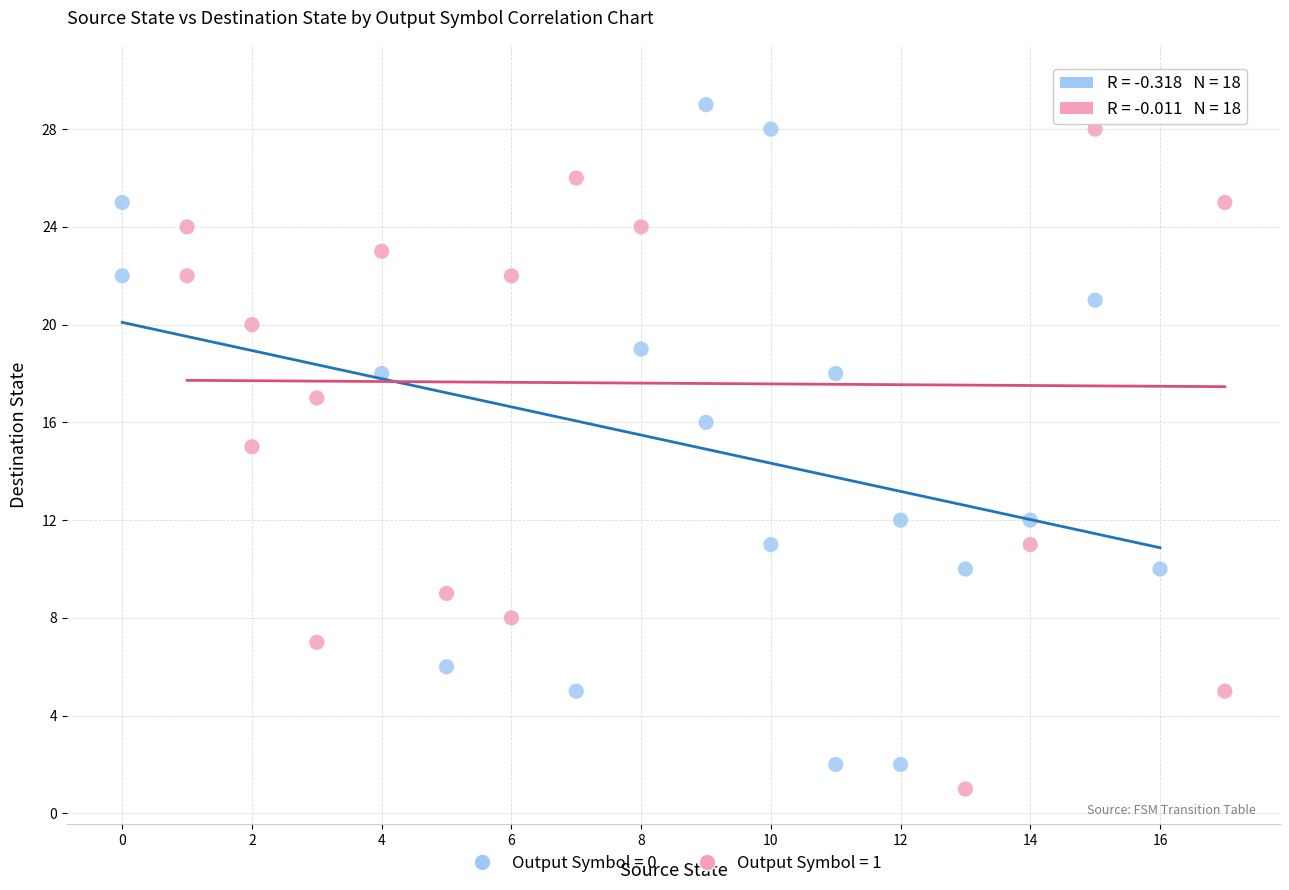

Which series has the largest Y range (max minus min)?

Output Symbol = 1